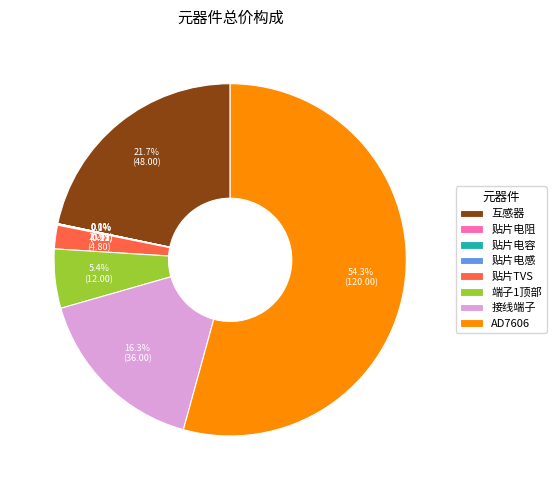

Which slice is the largest?

AD7606